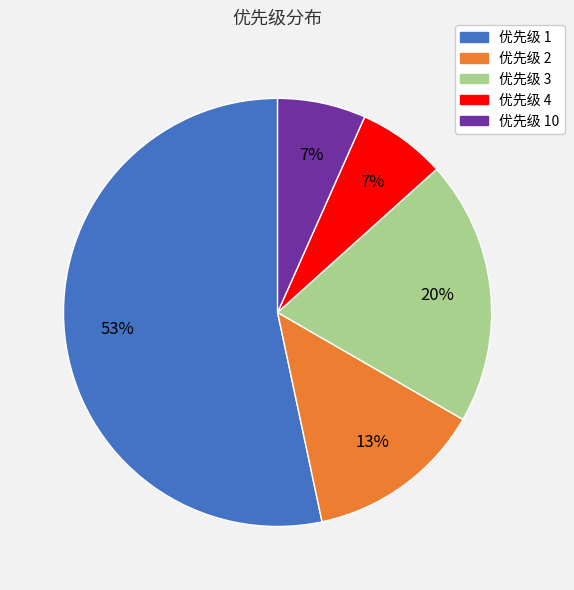

Does any single category account for the majority?

Yes